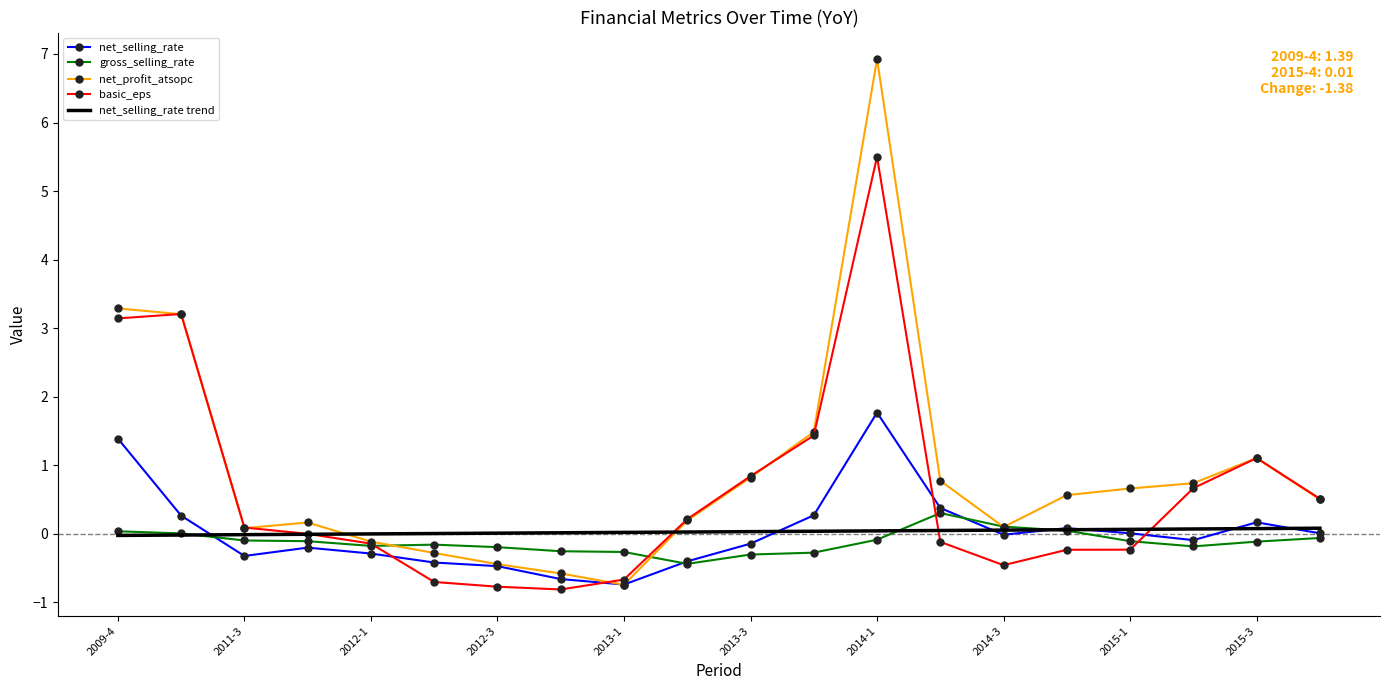

Which series has the widest spread of values?

net_profit_atsopc